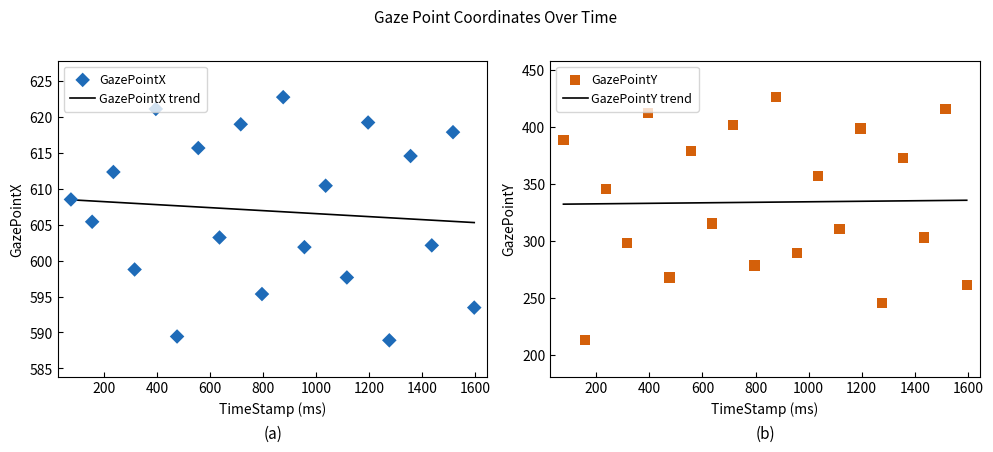

Which series has the largest Y range (max minus min)?

GazePointY